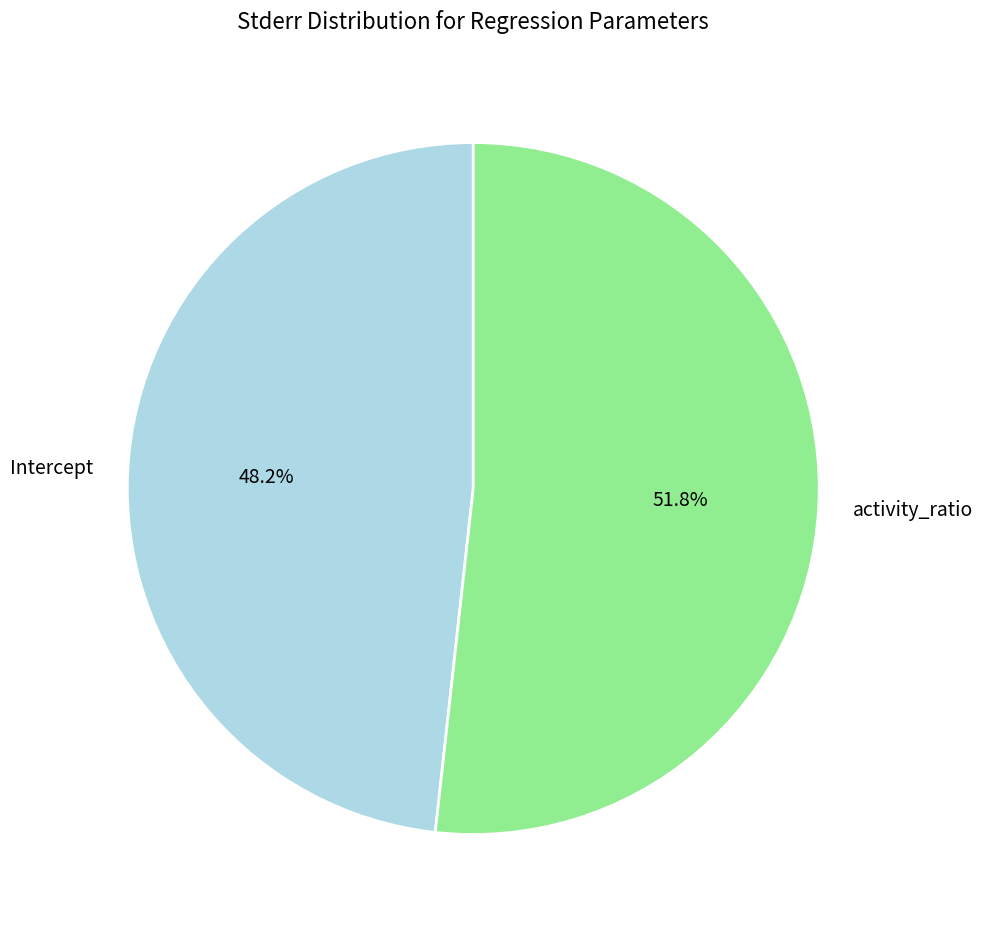

Count the number of slices in the pie.

2